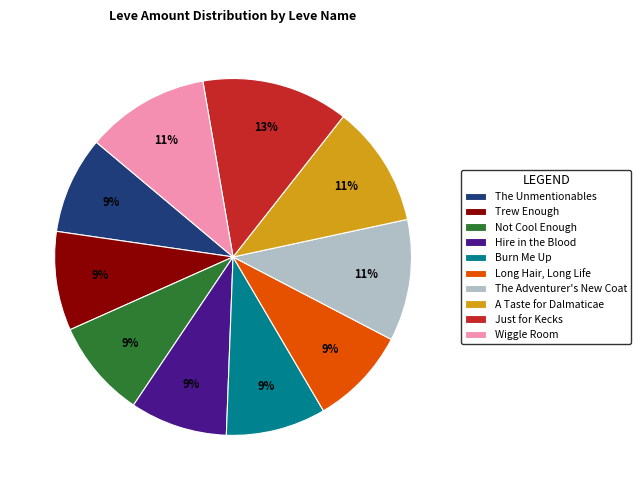

To the nearest percent, what is the difference between the largest and smallest slice percentages?

4%